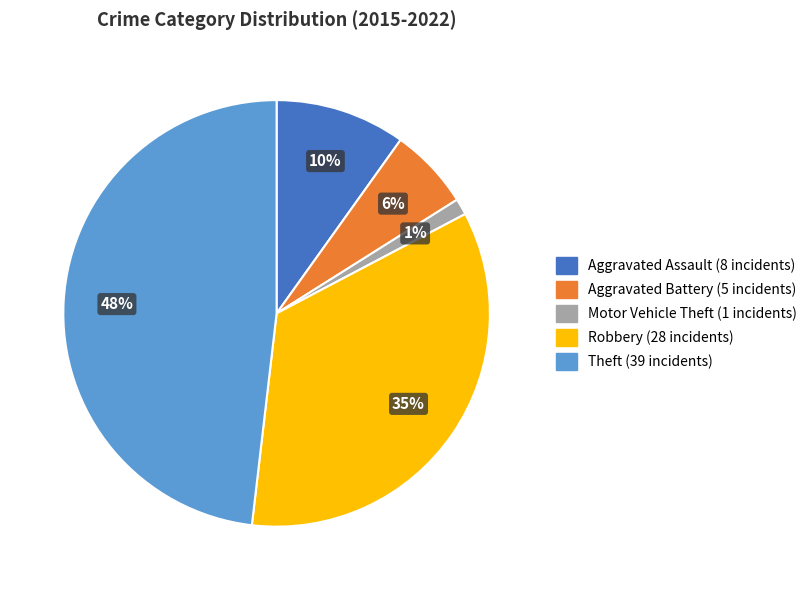

To the nearest percent, what is the average slice percentage?

20%